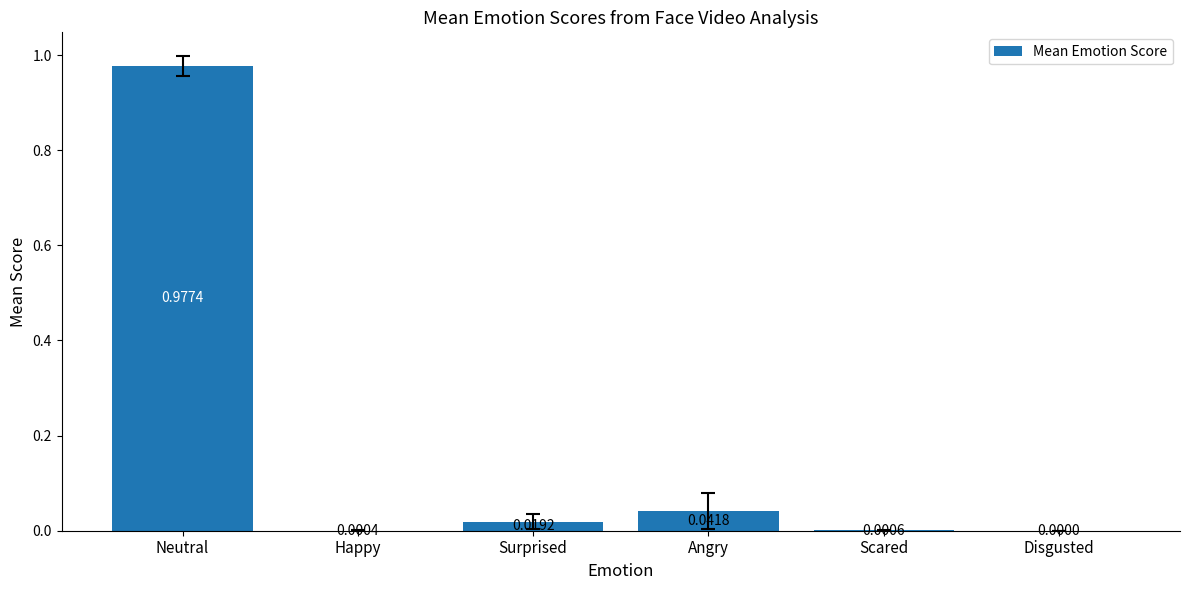

Count the number of categories in the chart.

6